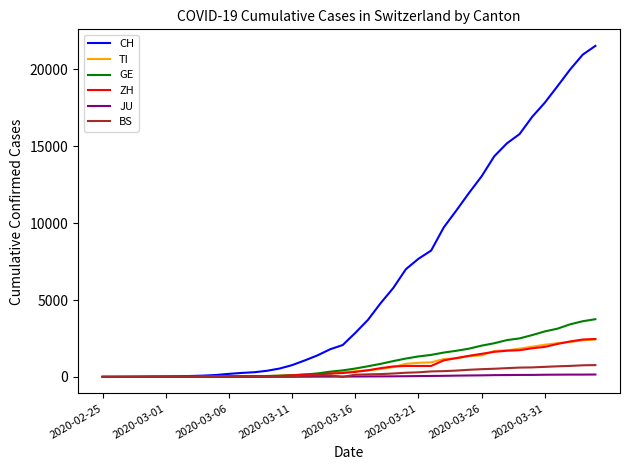

Which series has the largest range (max minus min)?

CH